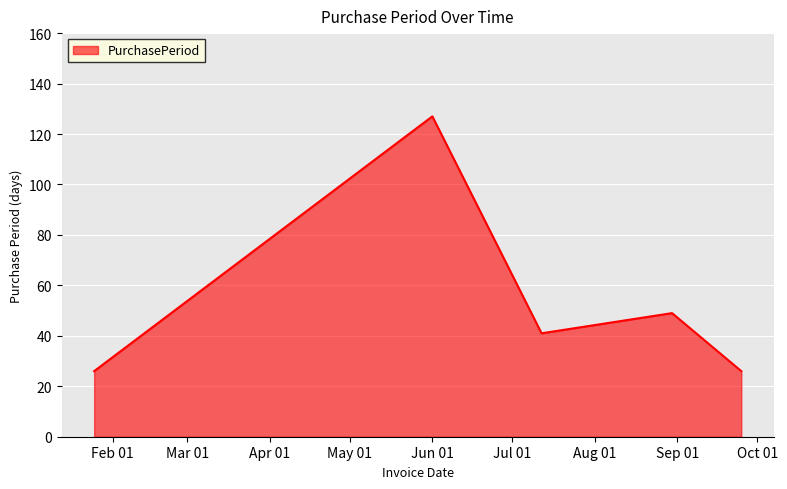

True or false: the data has more than 2 interior local peaks.

False